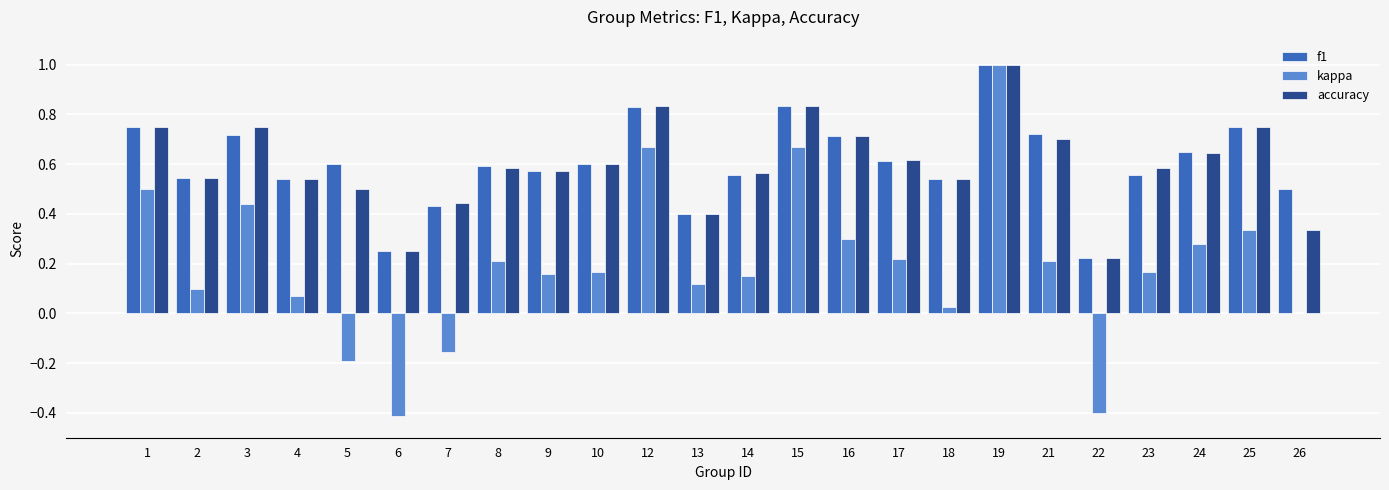

Which series has the largest range (max minus min)?

kappa